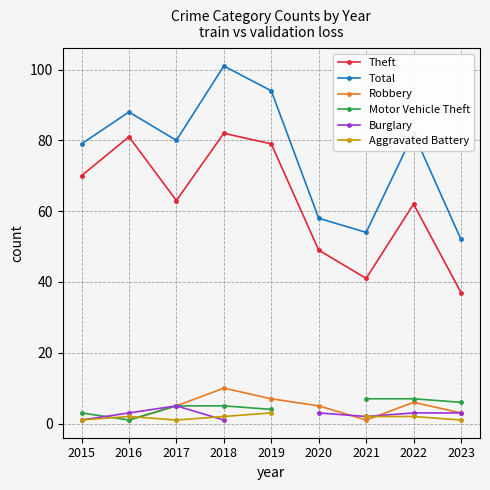

How many lines are shown in the chart?

6